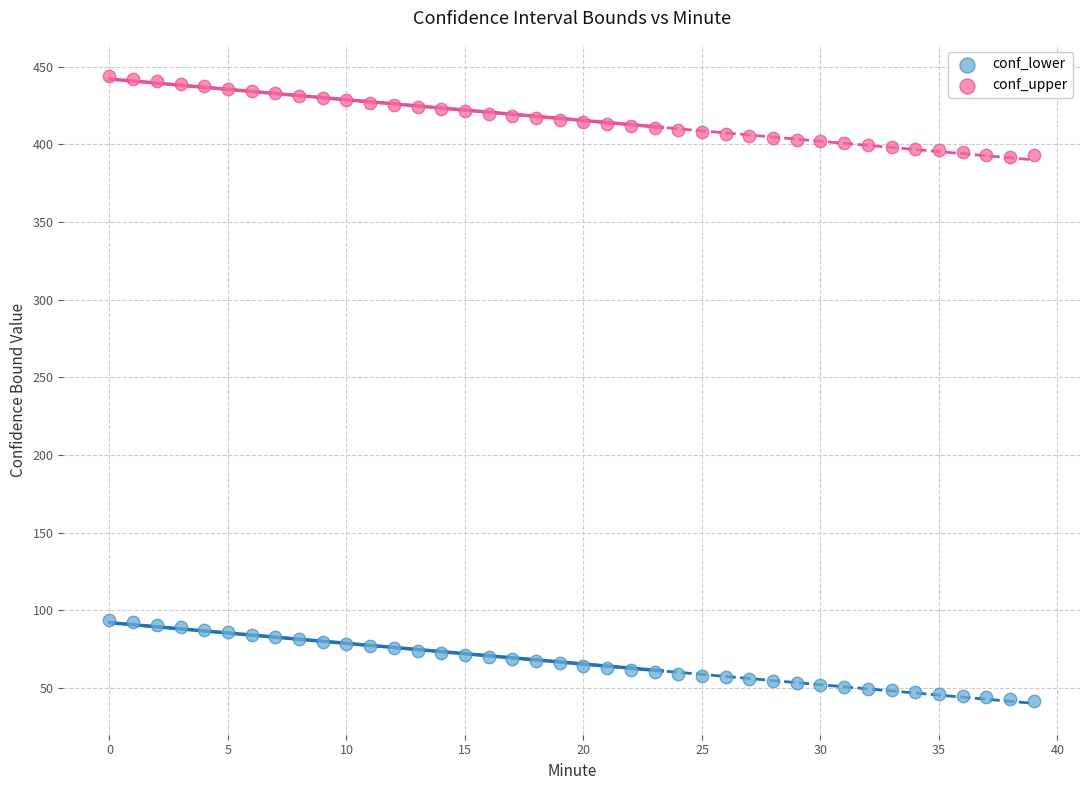

Which series contains the lowest Y value?

conf_lower